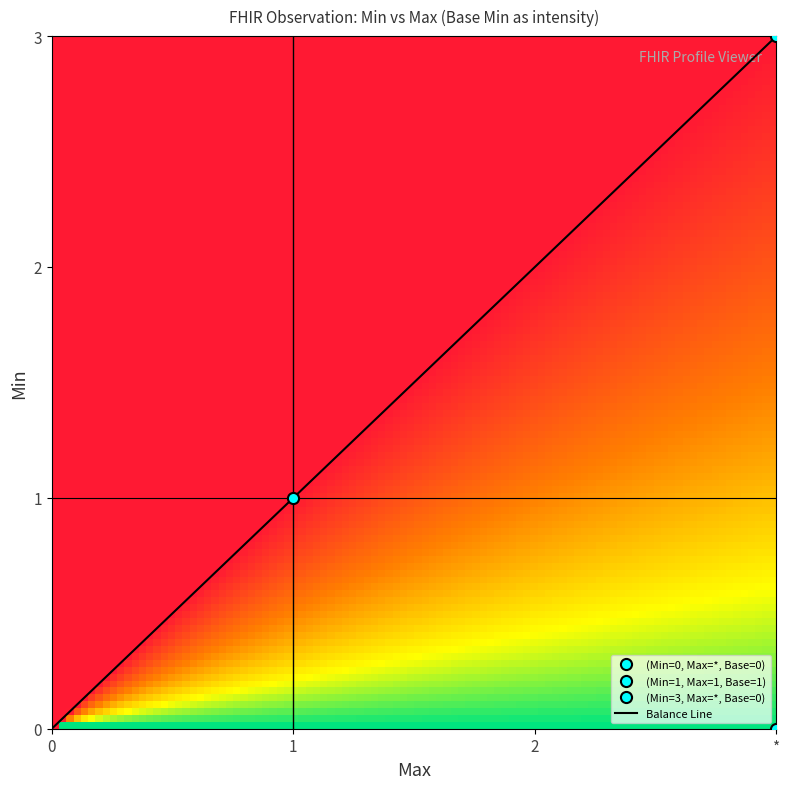

What is the greatest value displayed?

3